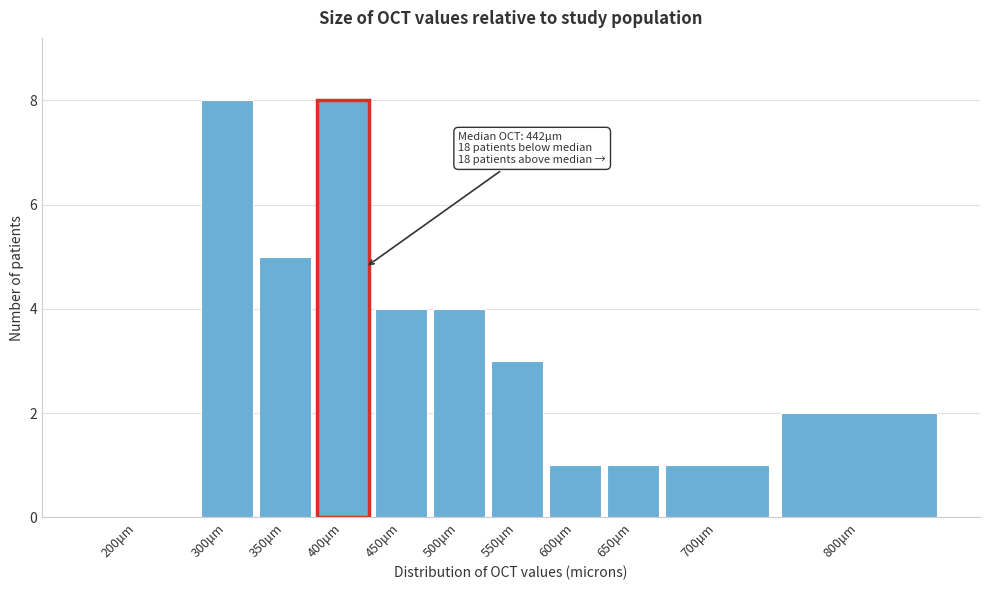

Reading right to left, transcribe all the data shown in this chart.

800μm=2	700μm=1	650μm=1	600μm=1	550μm=3	500μm=4	450μm=4	400μm=8	350μm=5	300μm=8	200μm=0